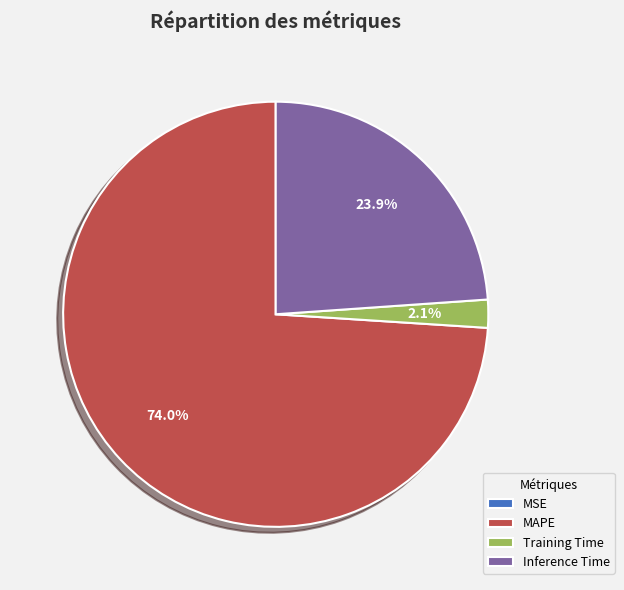

Is the sum of Inference Time and MAPE greater than half?

Yes